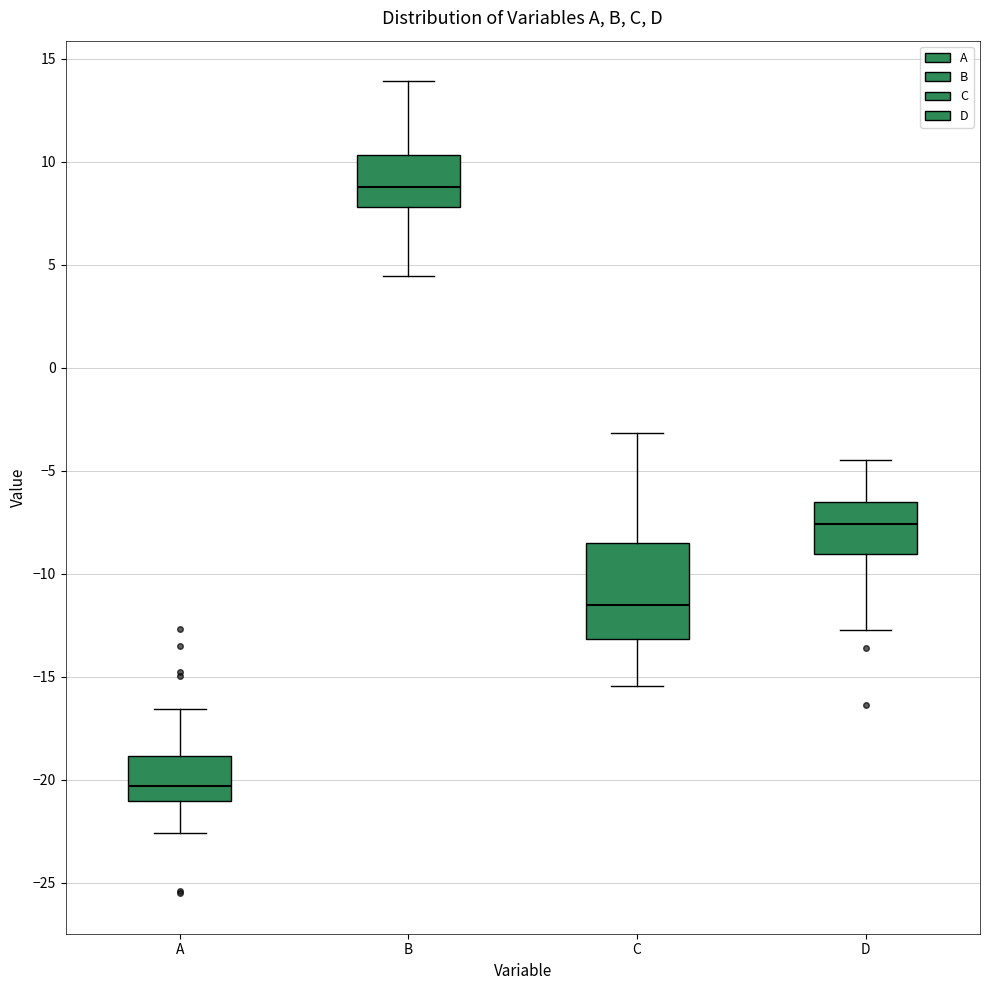

Comparing the boxes themselves (not the whiskers), which one is the tallest?

C